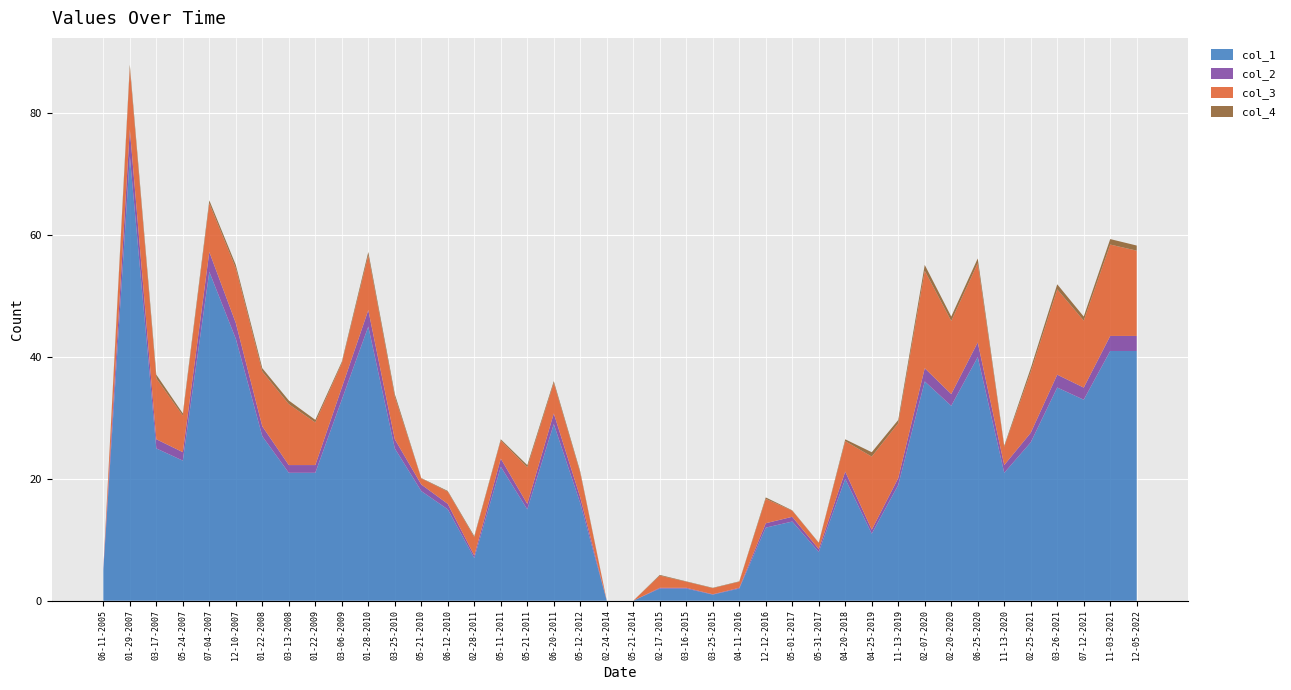

Reading right to left, transcribe all the data shown in this chart.

col_1: 41.0	41.0	33.0	35.0	26.0	21.0	40.0	32.0	36.0	19.0	11.0	20.0	8.0	13.0	12.0	2.0	1.0	2.0	2.0	0.0	0.0	16.0	29.0	15.0	22.0	7.0	15.0	18.0	25.0	45.0	33.0	21.0	21.0	27.0	43.0	54.0	23.0	25.0	73.0	5.0
col_2: 2.5	2.5	2.0	2.1	1.6	1.3	2.4	1.9	2.2	1.1	0.7	1.2	0.5	0.8	0.7	0.1	0.1	0.1	0.1	0.0	0.0	1.0	1.8	0.9	1.3	0.4	0.9	1.1	1.5	2.7	2.0	1.3	1.3	1.6	2.6	3.2	1.4	1.5	4.4	0.3
col_3: 14.0	15.0	11.0	14.0	10.0	3.0	13.0	12.0	16.0	9.0	12.0	5.0	1.0	1.0	4.0	1.0	1.0	1.0	2.0	0.0	0.0	4.0	5.0	6.0	3.0	3.0	2.0	1.0	7.0	9.0	4.0	7.0	10.0	9.0	9.0	8.0	6.0	10.0	10.0	0.0
col_4: 0.8	0.9	0.7	0.8	0.6	0.2	0.8	0.7	1.0	0.5	0.7	0.3	0.1	0.1	0.2	0.1	0.1	0.1	0.1	0.0	0.0	0.2	0.3	0.4	0.2	0.2	0.1	0.1	0.4	0.5	0.2	0.4	0.6	0.5	0.5	0.5	0.4	0.6	0.6	0.0